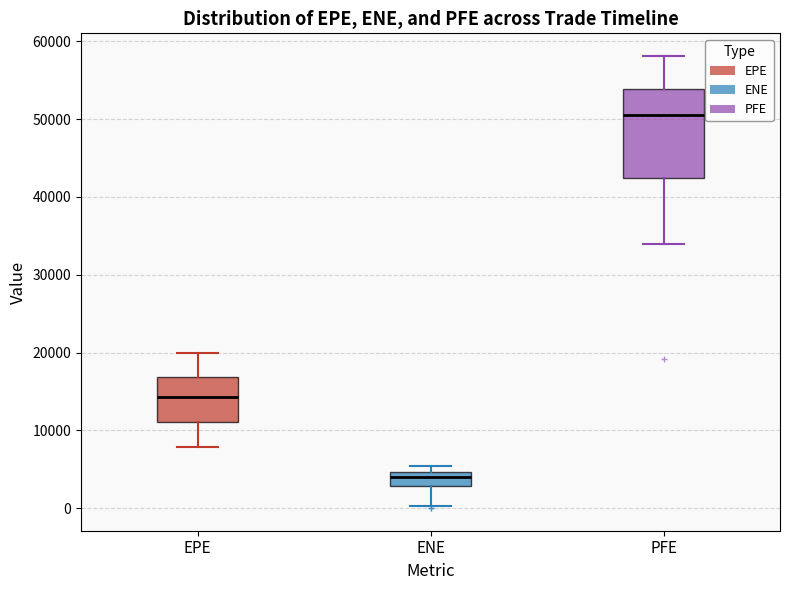

Which box's median line is the highest?

PFE